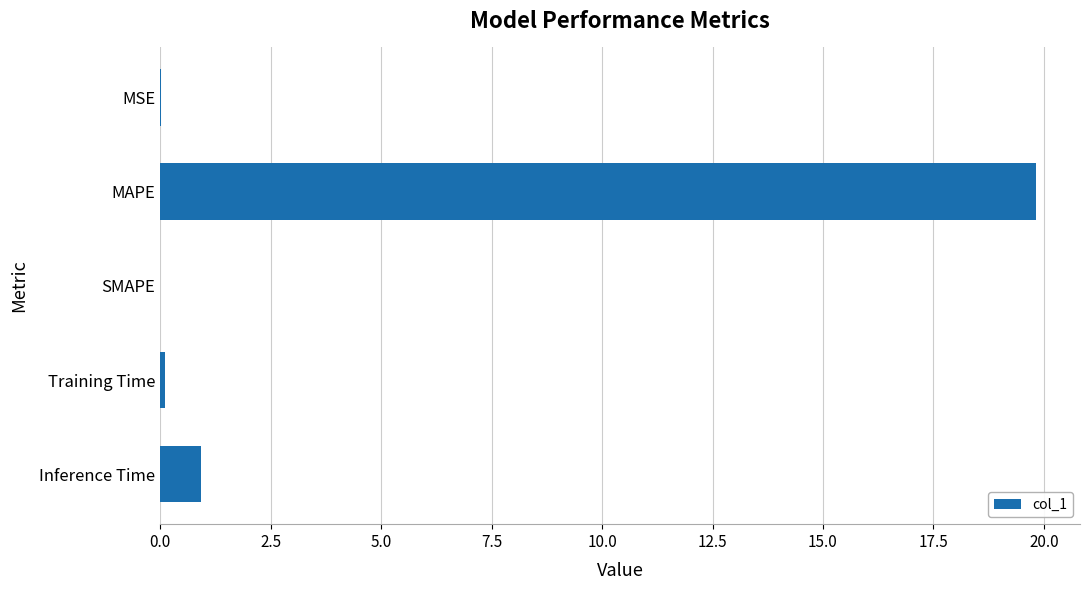

What is the change in value from MAPE to Inference Time?

-18.9